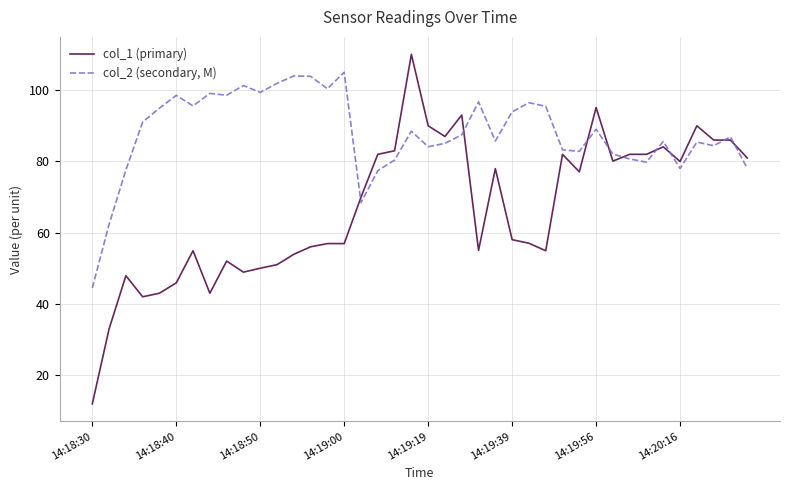

What is the minimum value shown in the chart?

12.0